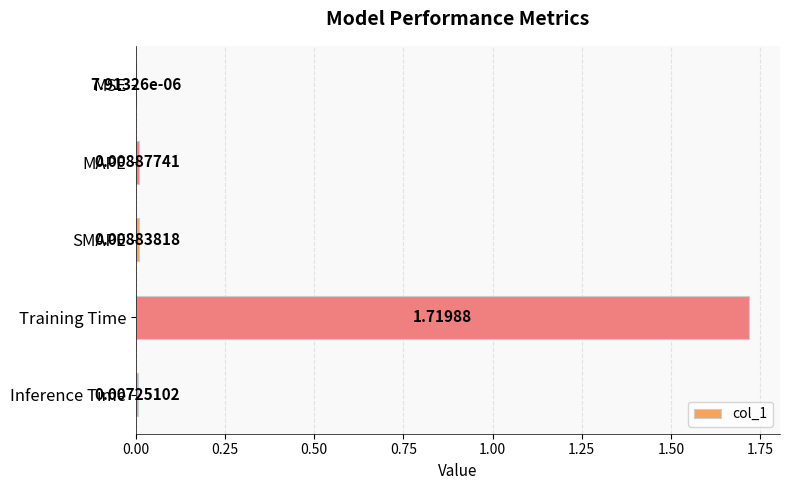

At which category does the chart reach its peak across all series?

Training Time